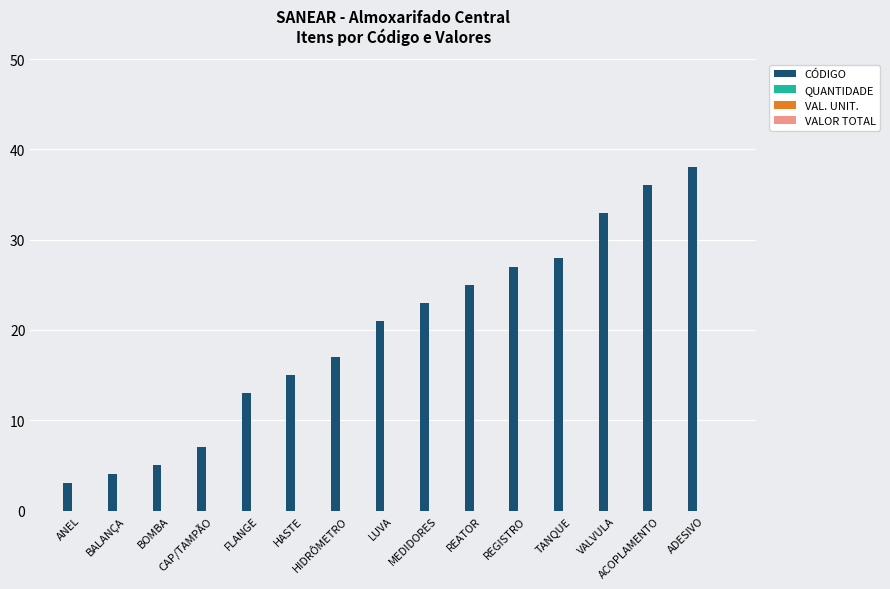

Reading left to right, list all the values displayed in this chart.

3	4	5	7	13	15	17	21	23	25	27	28	33	36	38